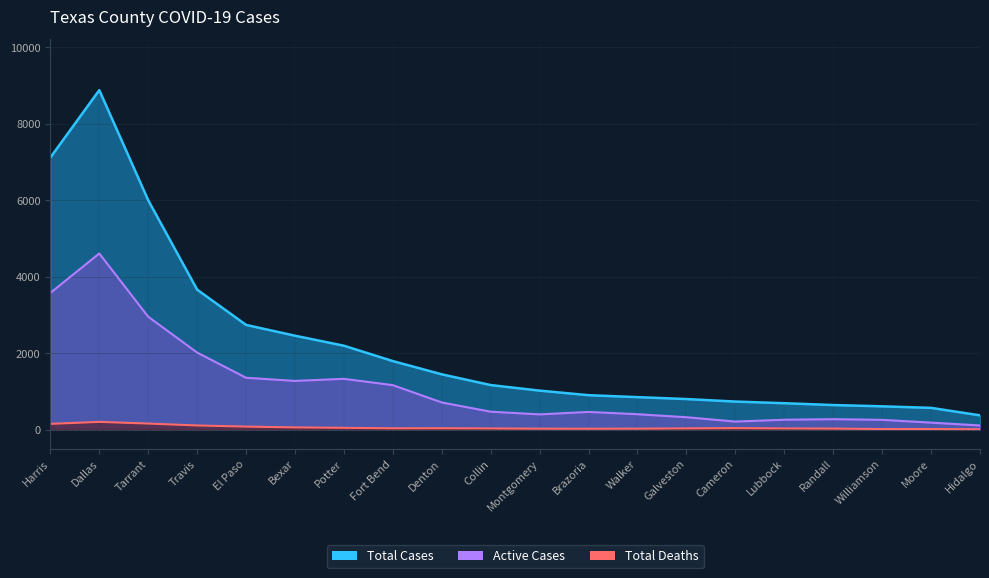

The value of Active Cases at Williamson is 221. True or false?

True